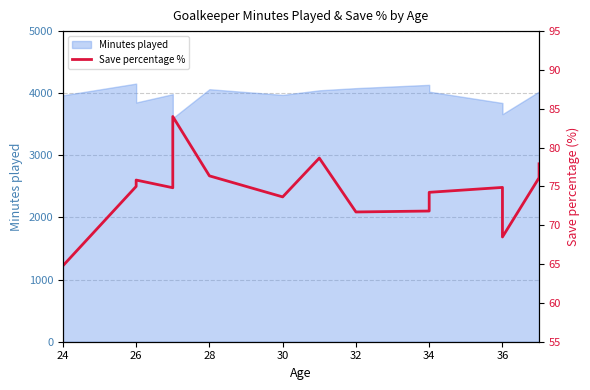

Reading left to right, what are all the values shown in this chart?

64.8	75.0	75.8	74.8	84.0	76.4	73.7	78.7	71.7	71.8	74.2	74.9	68.5	76.1	77.9